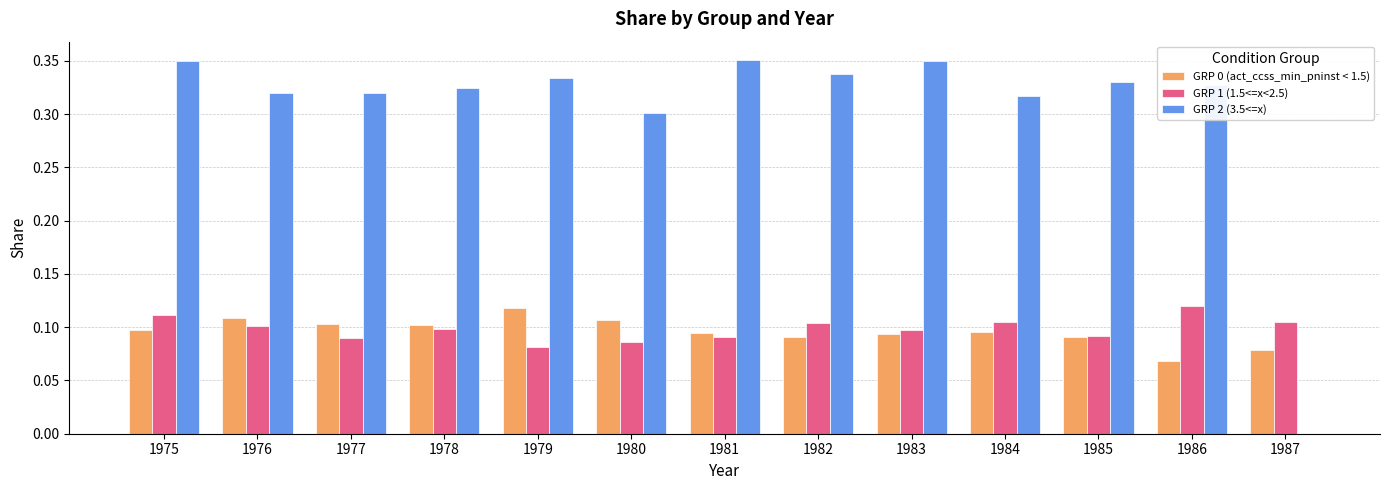

Where is GRP 2 (3.5<=x) nearest to the value 0?

1987